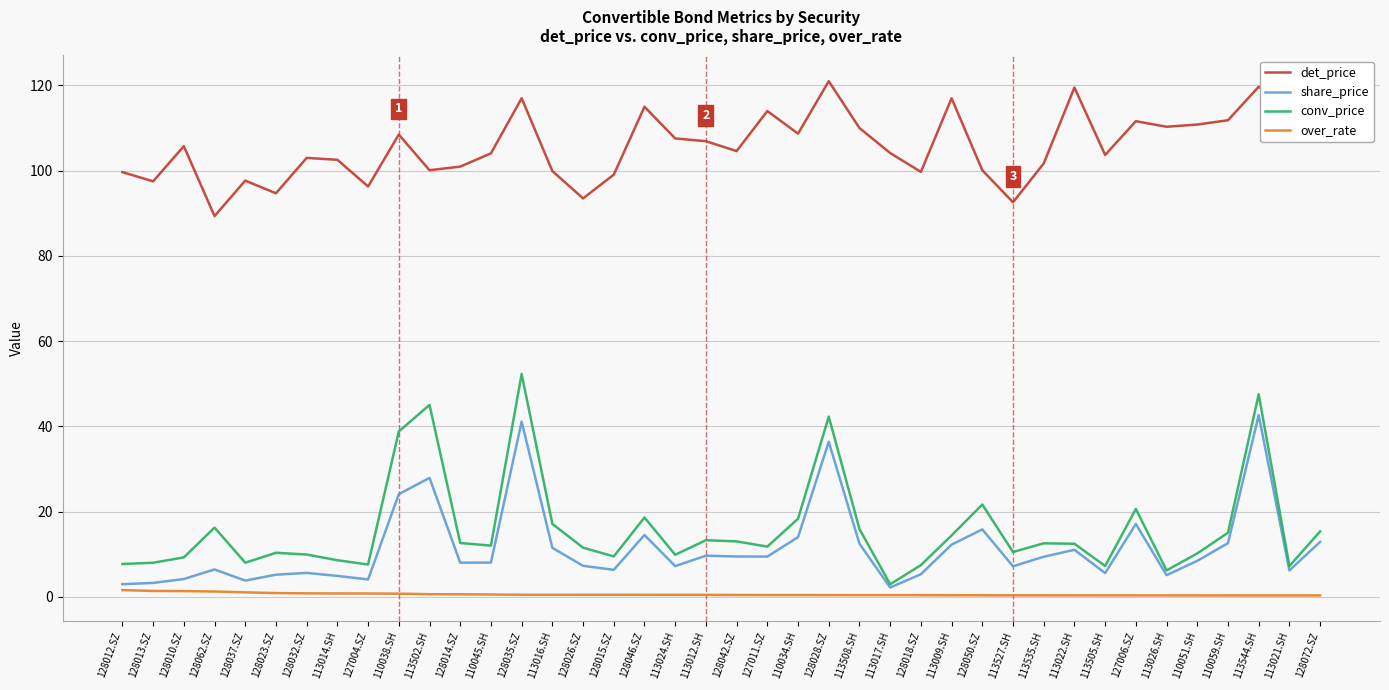

How many series are shown in this chart?

4